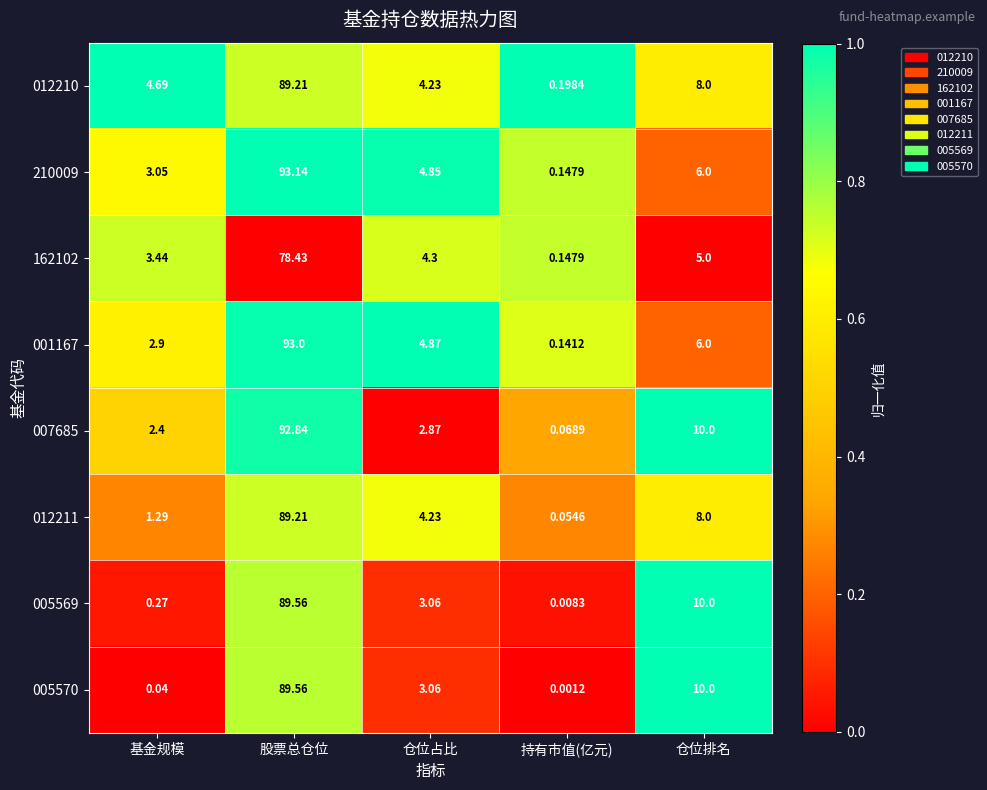

Rank the categories by 007685 value from lowest to highest.

持有市值(亿元), 基金规模, 仓位占比, 仓位排名, 股票总仓位